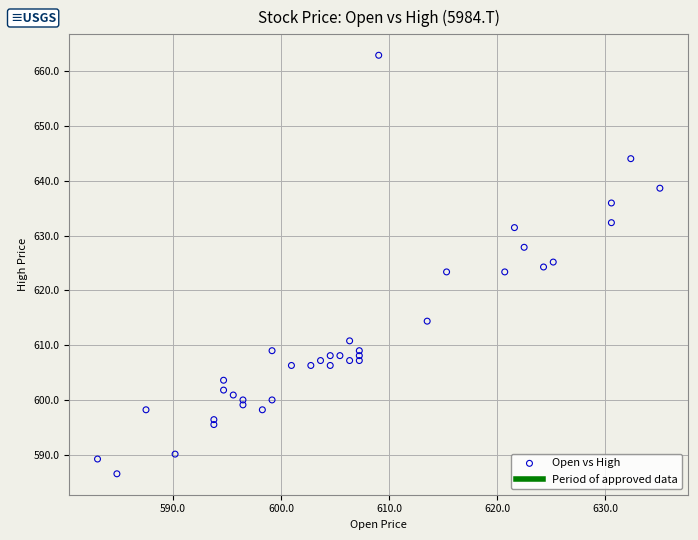

What is the range of Y values (max minus min)?

76.2